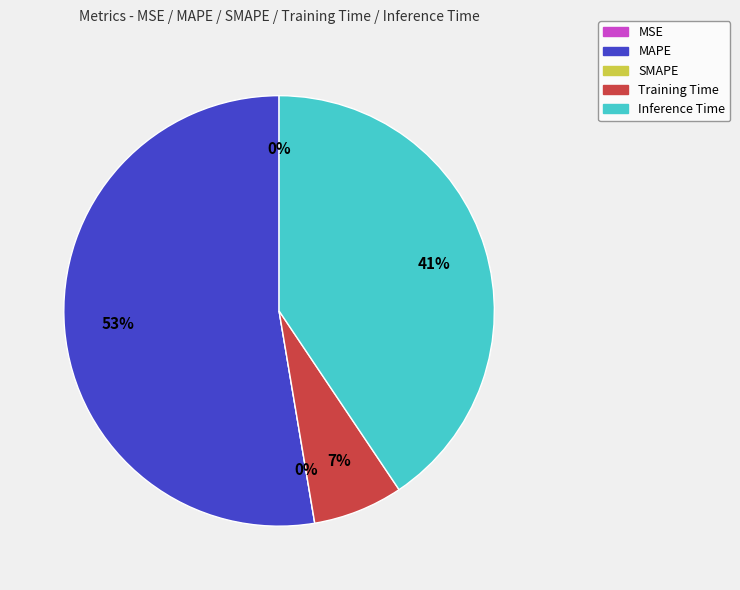

To the nearest percent, what is the combined percentage of SMAPE and MAPE?

53%